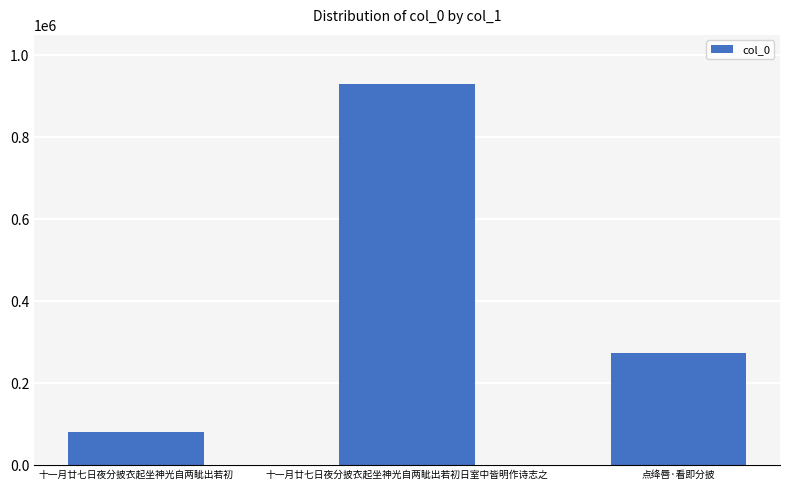

Which has a higher value, 十一月廿七日夜分披衣起坐神光自两眦出若初日室中皆明作诗志之 or 十一月廿七日夜分披衣起坐神光自两眦出若初?

十一月廿七日夜分披衣起坐神光自两眦出若初日室中皆明作诗志之